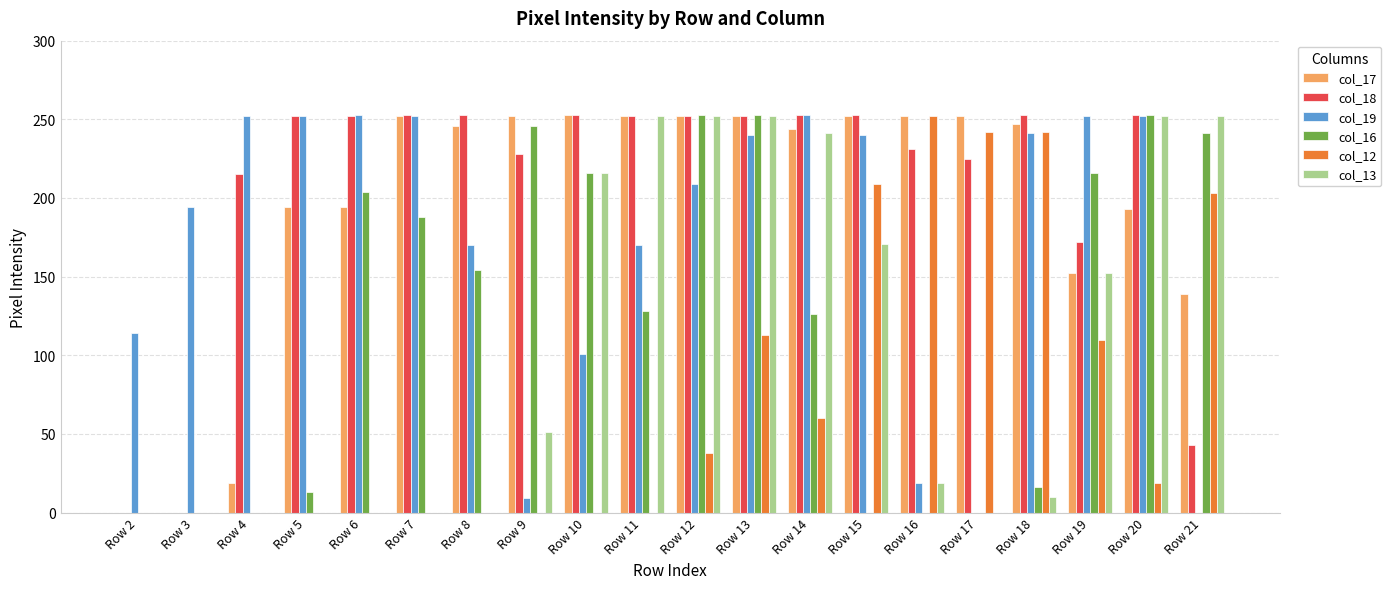

The value of col_18 at Row 5 is 252. True or false?

True